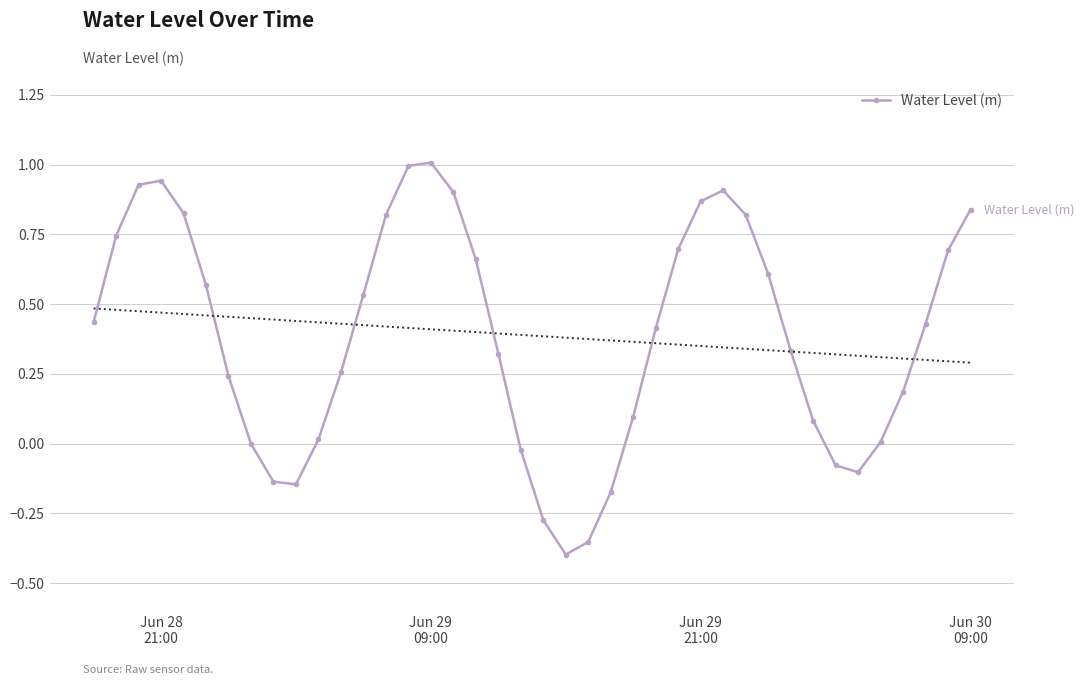

How many interior local peaks (higher than both neighbors) does the data have?

3